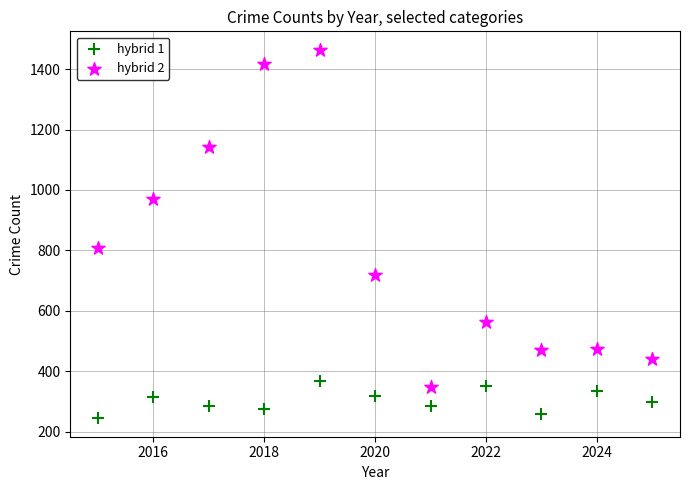

Which series has the widest spread of Y values?

hybrid 2